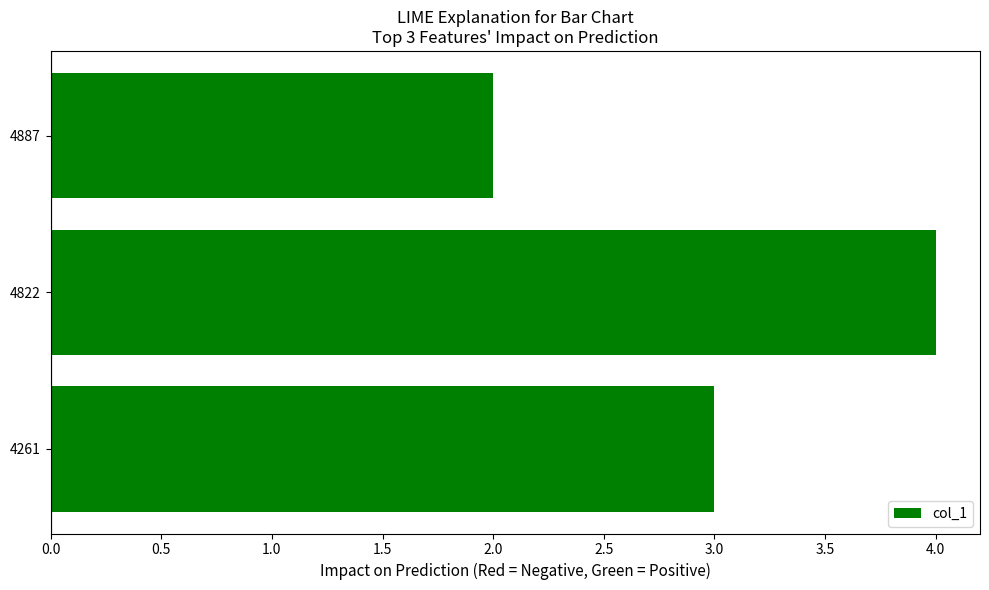

True or false: the data shows 4 at 4822.

True